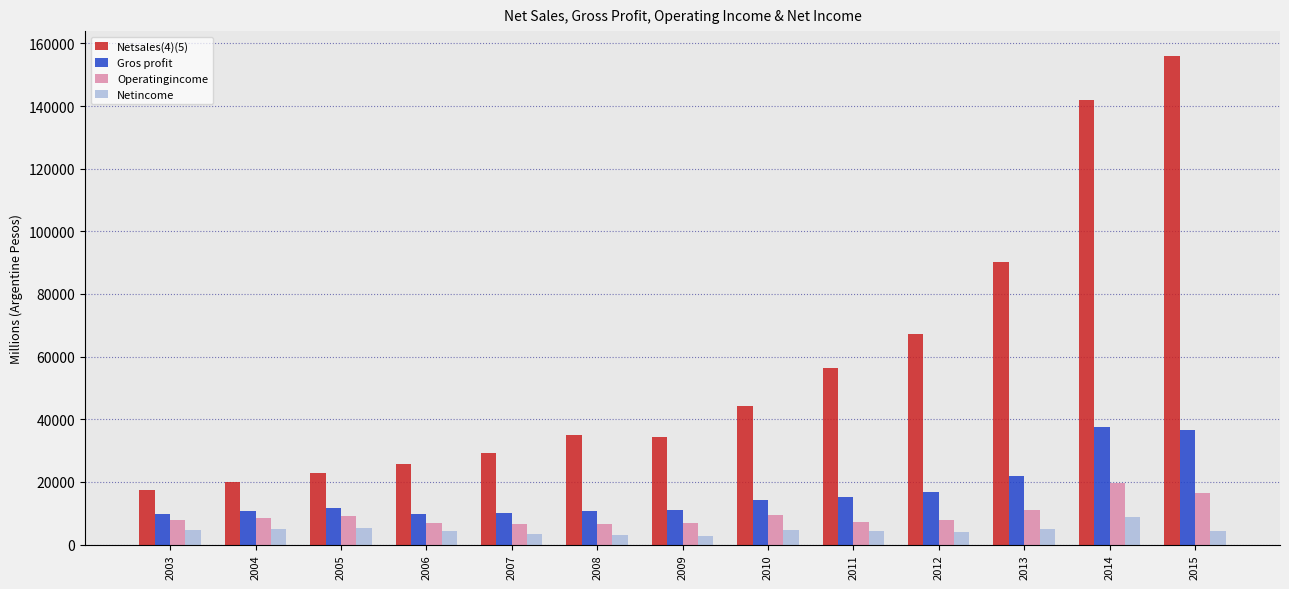

Which series has the largest range (max minus min)?

Netsales(4)(5)